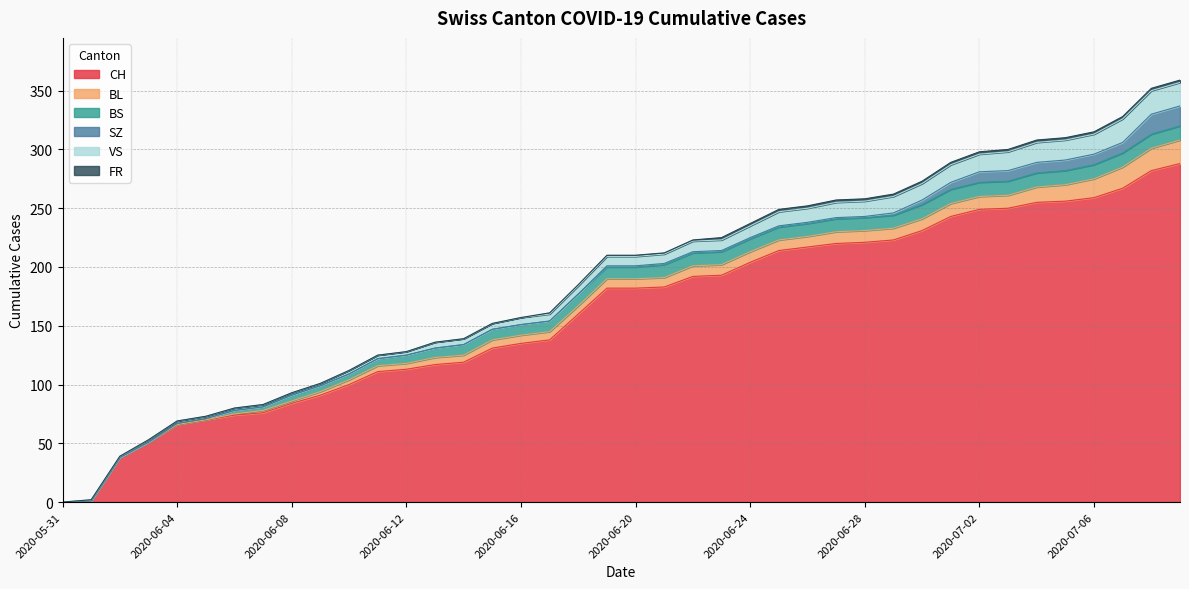

What is the highest value of the CH series?

288